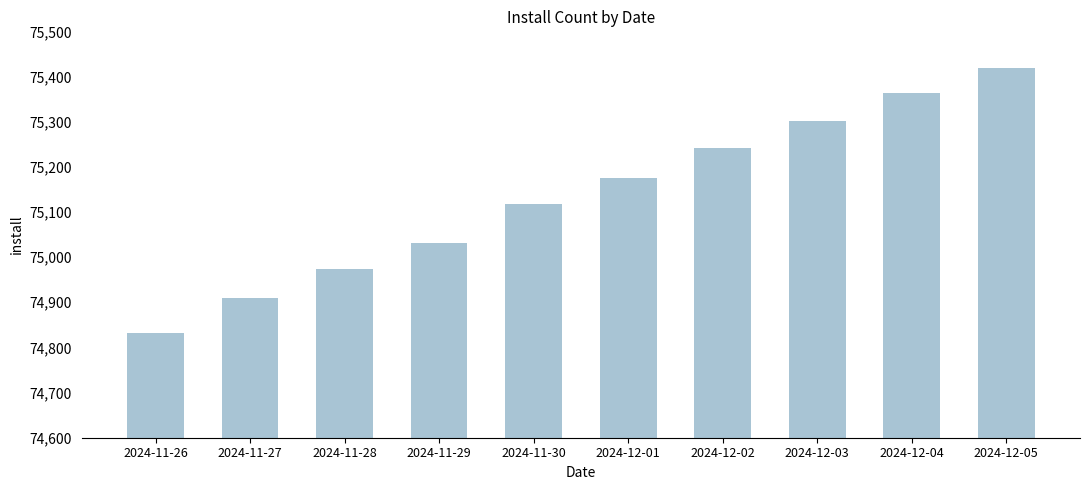

Are the bars grouped side by side (vs. stacked)?

No